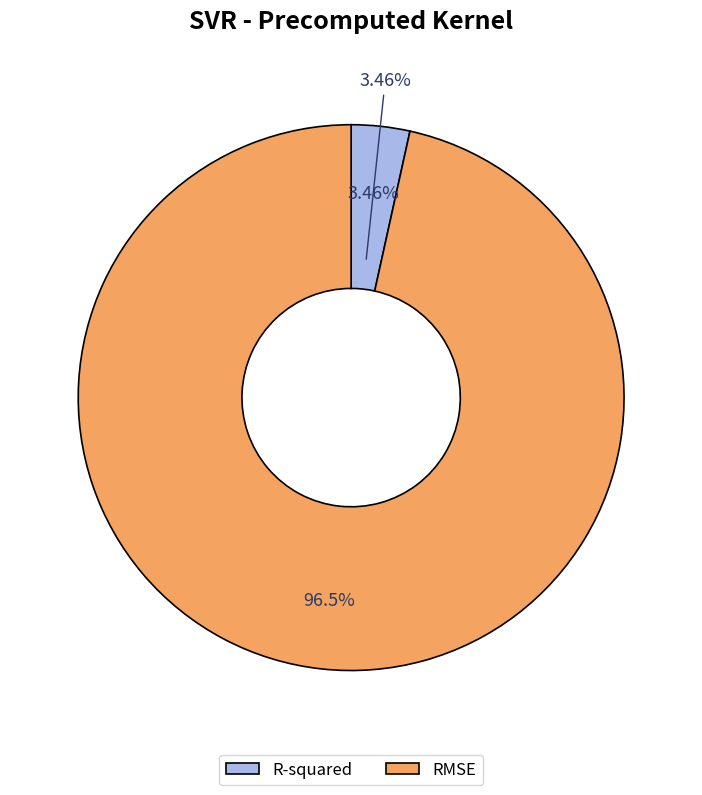

To the nearest percent, what portion does RMSE represent?

97%